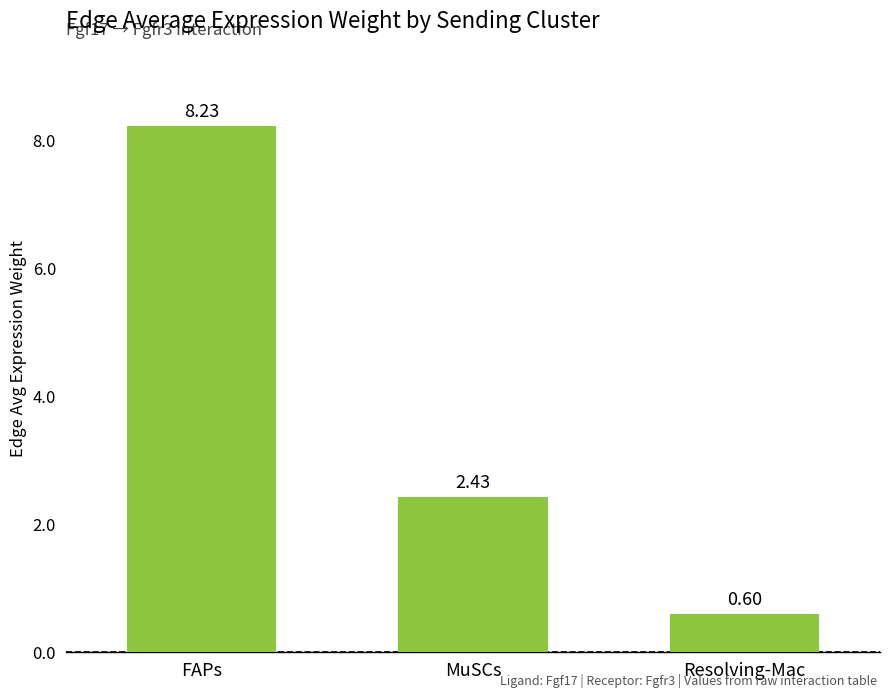

Which has a higher value, MuSCs or FAPs?

FAPs